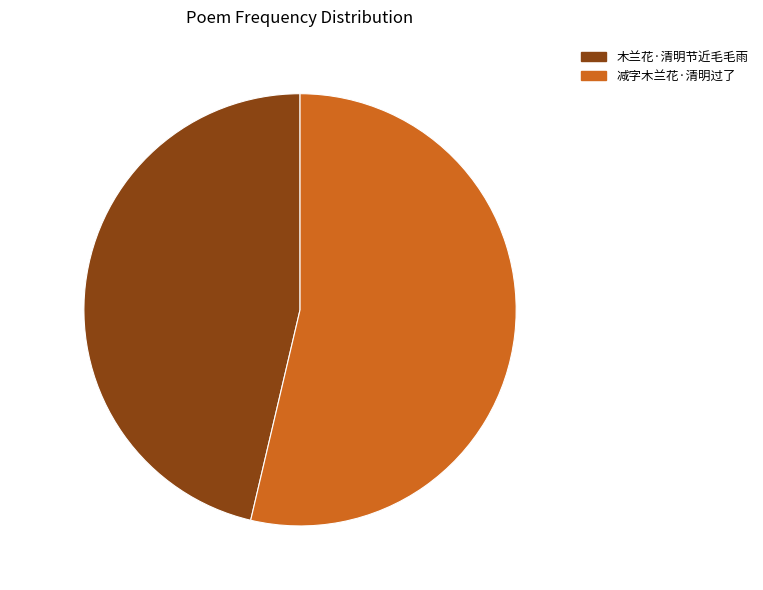

Approximately how many times larger is the value at 46.3% (307,814) compared to 53.7% (356,558)?

0.9